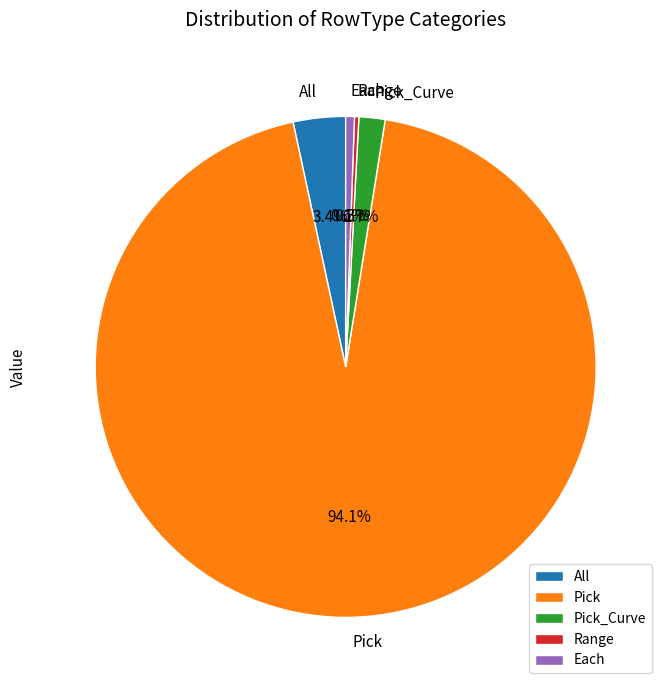

Is there any slice that represents more than half of the pie?

Yes